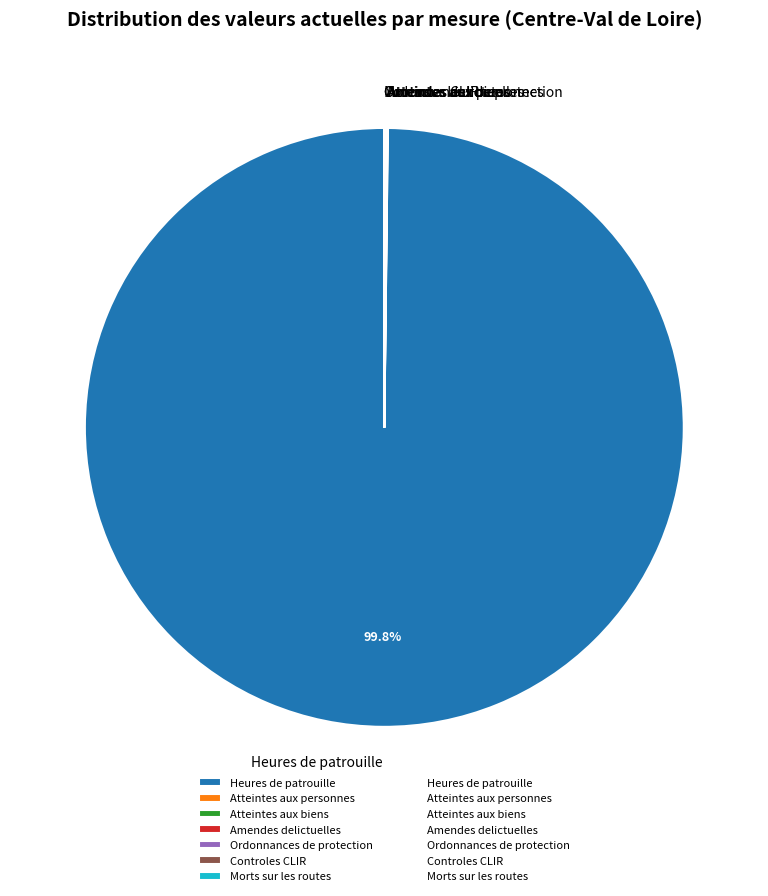

Which slice is the largest?

Heures de patrouille